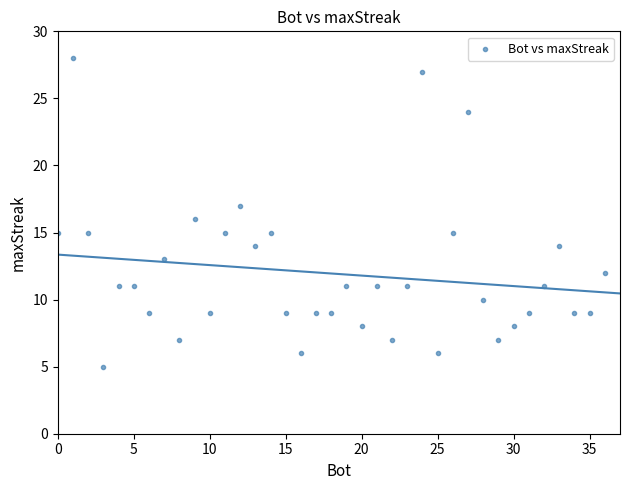

What is the range of Y values (max minus min)?

23